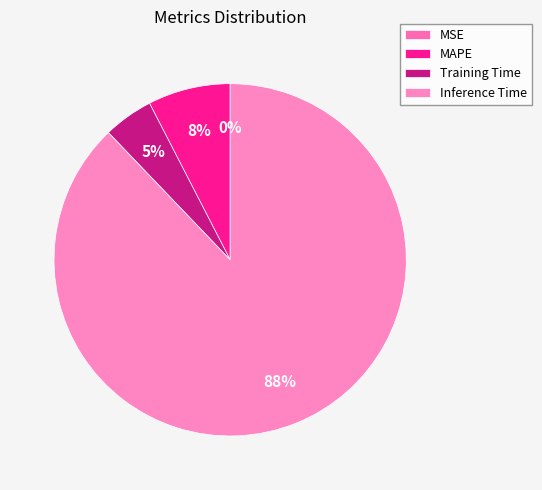

Which slice is the largest?

Inference Time